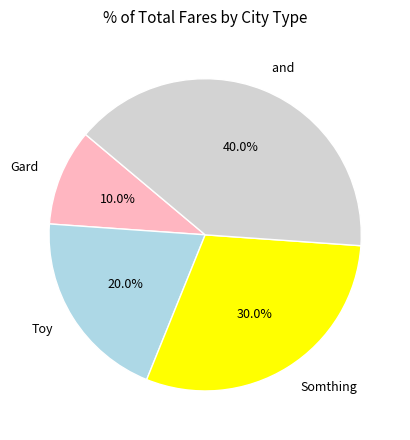

The Gard slice represents 10% of the pie. True or false?

True